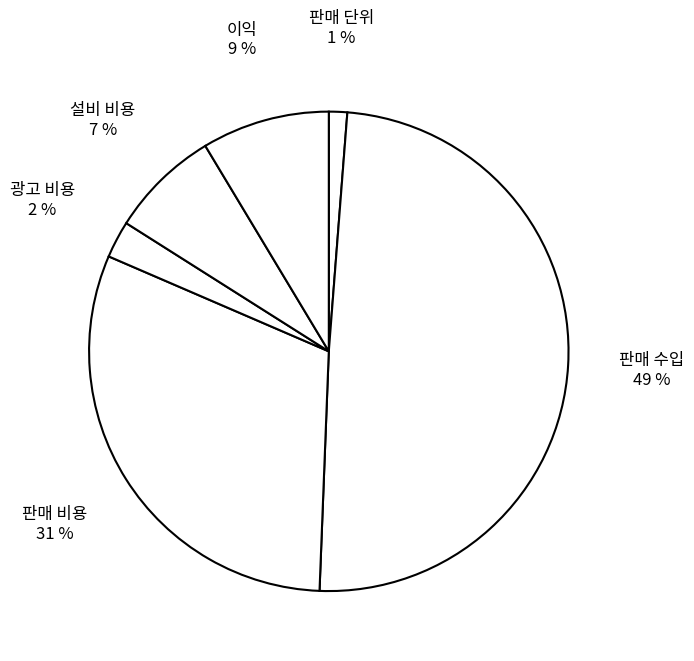

Do 설비 비용 and 광고 비용 together represent more than half of the pie?

No